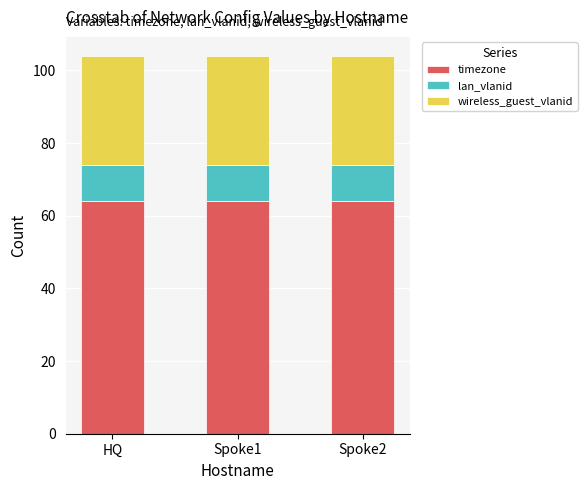

The value of timezone at Spoke1 is 101. True or false?

False